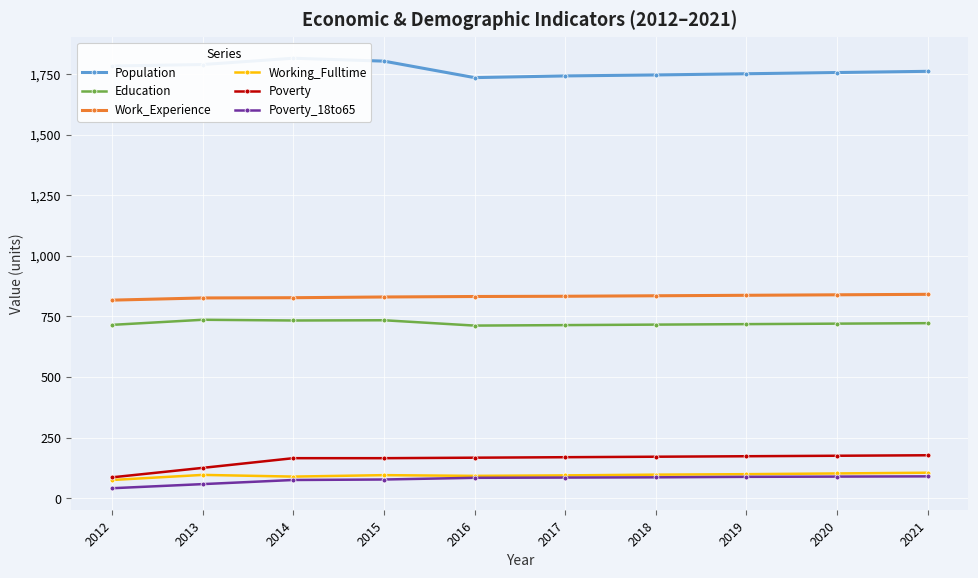

How many series are shown in this chart?

6